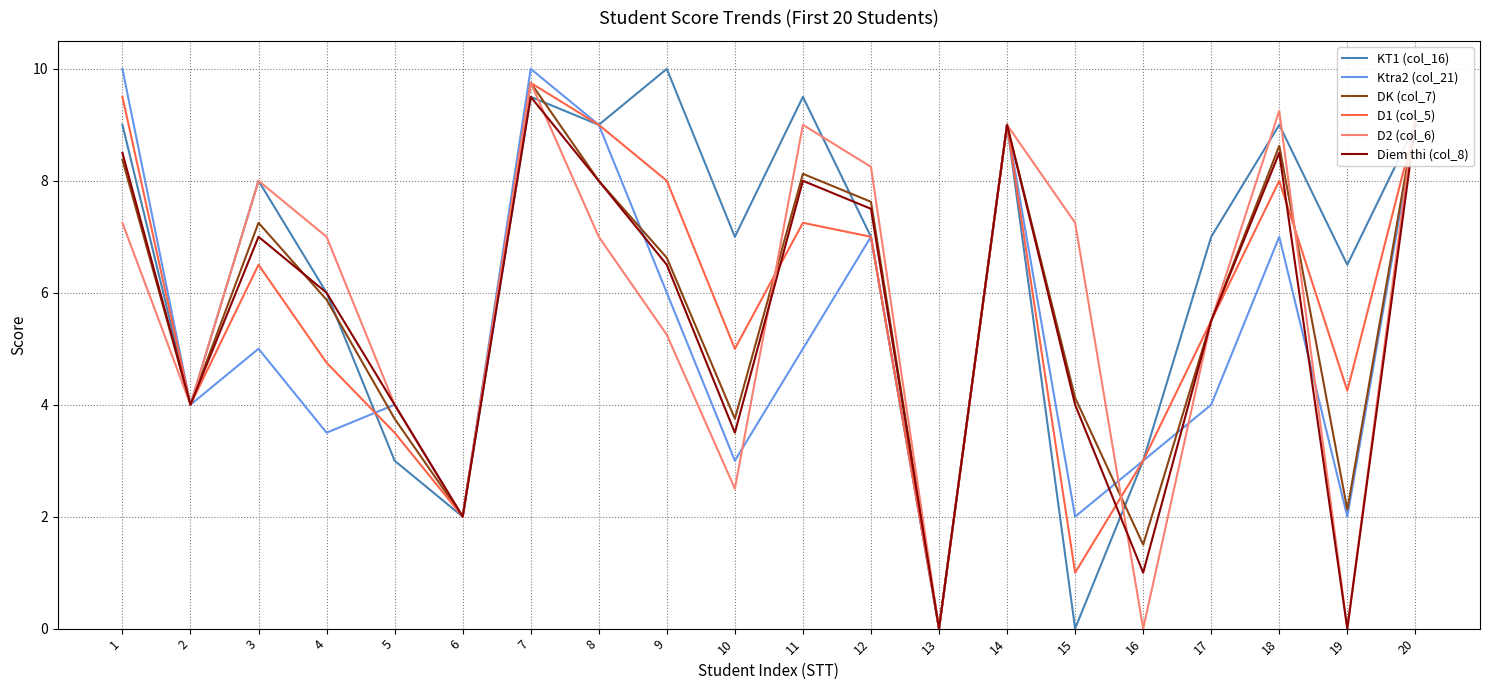

What is the greatest value displayed?

10.0